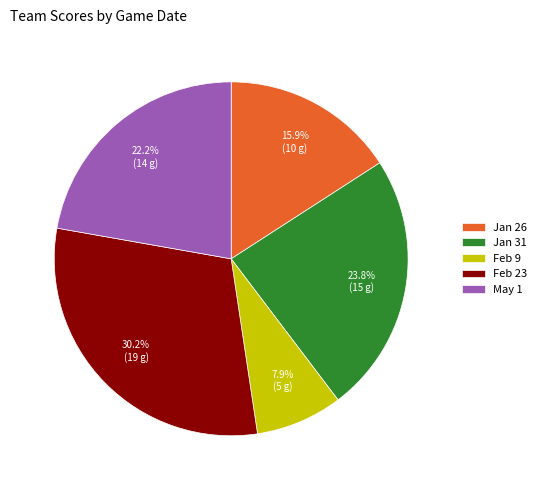

Count the number of slices in the pie.

5